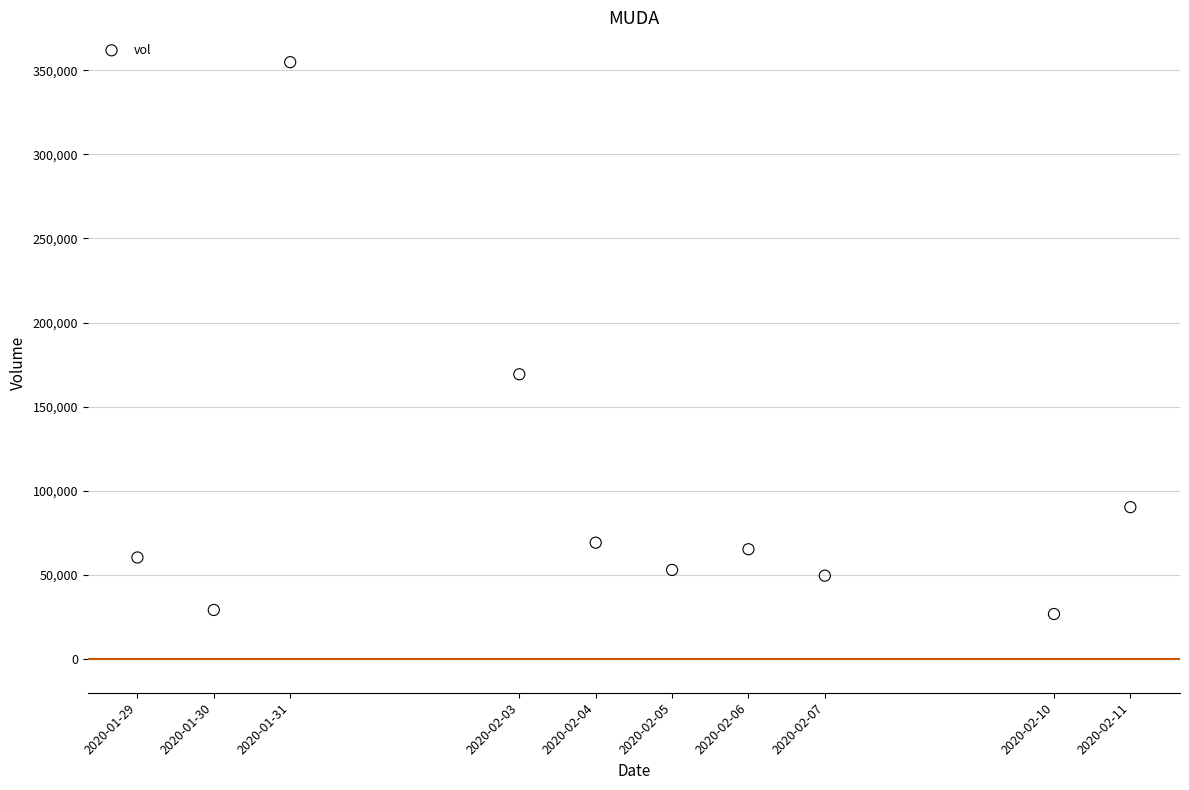

What Y value in the scatter plot is closest to 190800?

169300